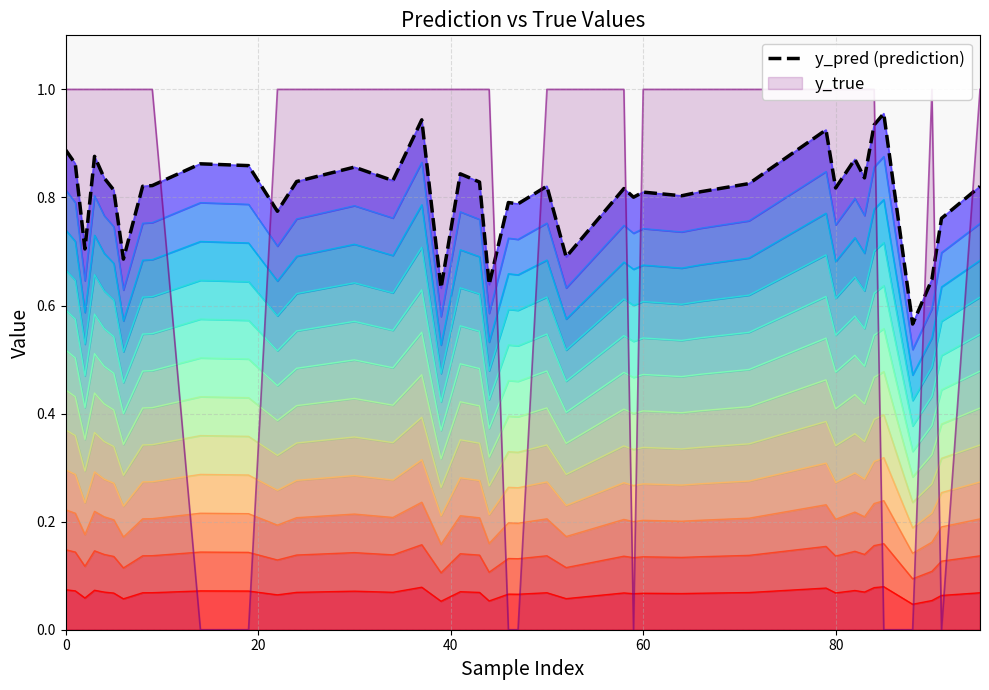

At which category does the chart reach its peak across all series?

35